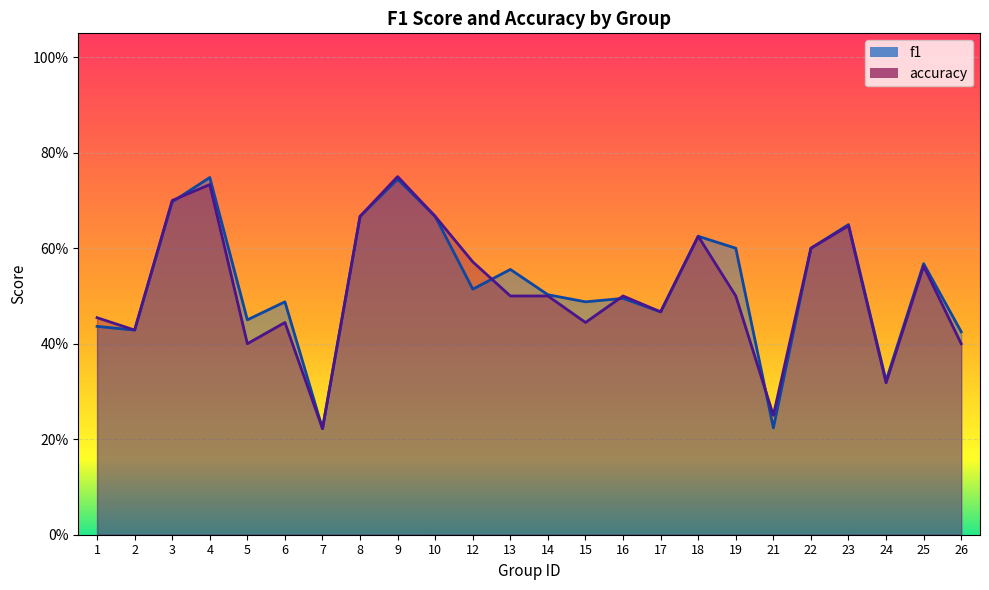

Count the accuracy values in the range 0 to 1.

24